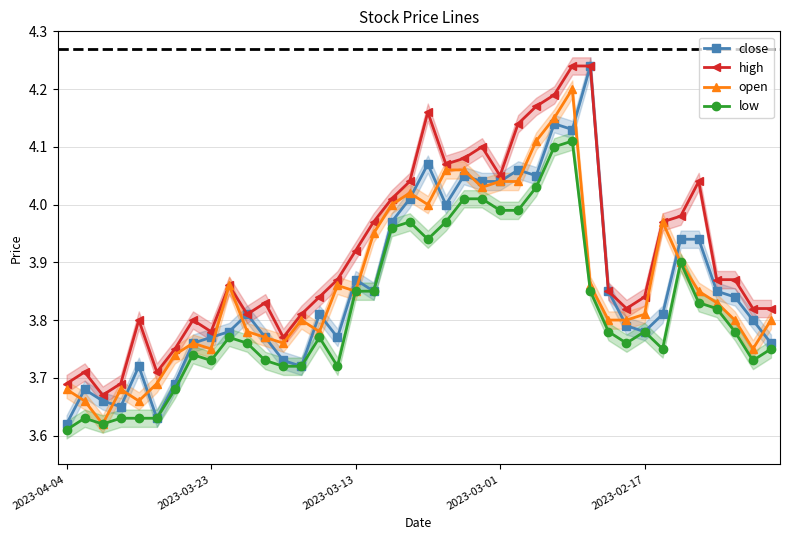

How many lines are shown in the chart?

4